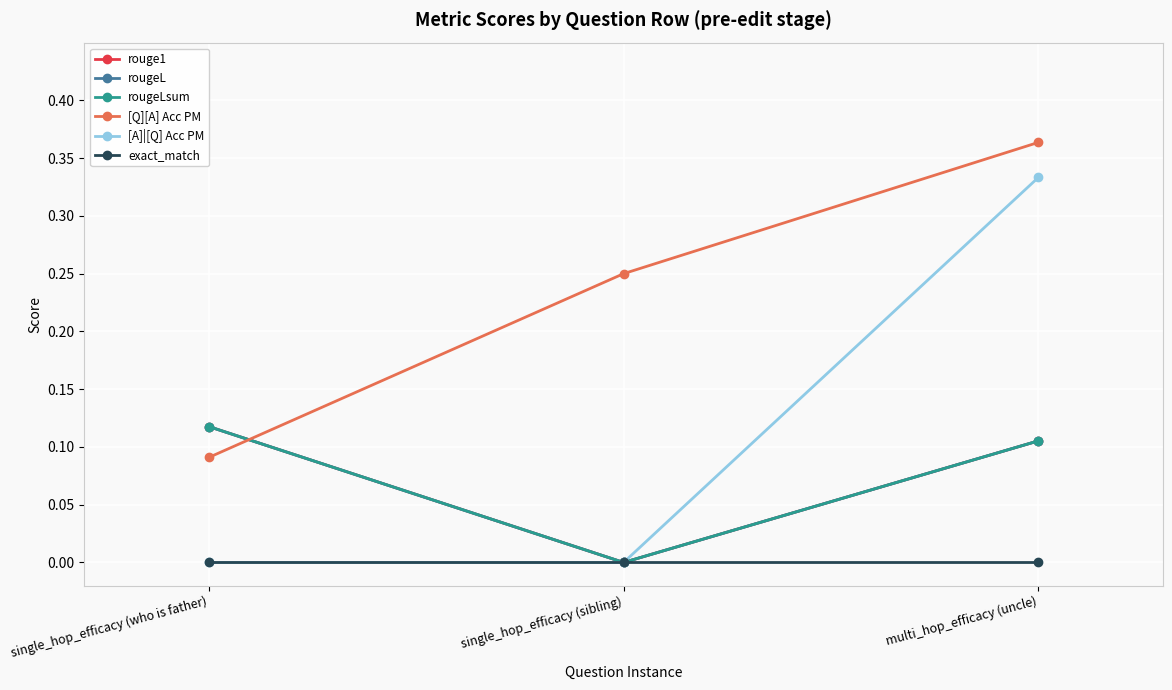

What is the spread (max minus min) of values at single_hop_efficacy (who is father)?

0.1